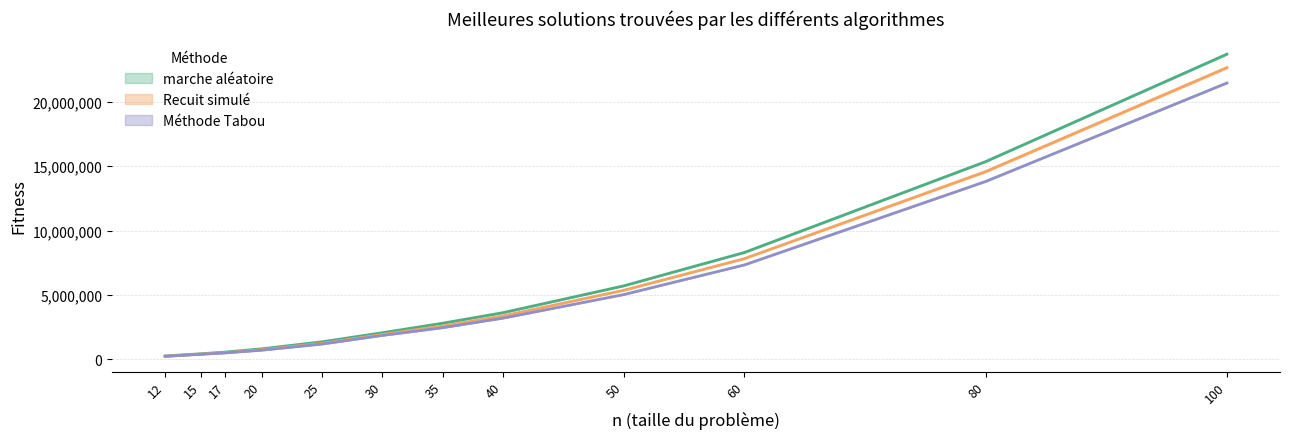

At how many categories does at least one series exceed 4824709?

4